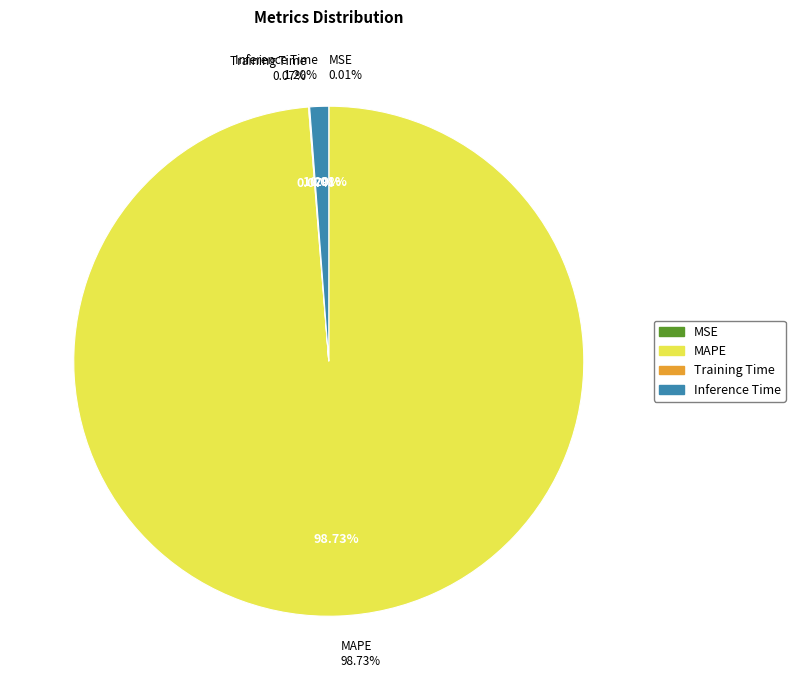

Rank the categories by value from lowest to highest.

MSE, Training Time, Inference Time, MAPE